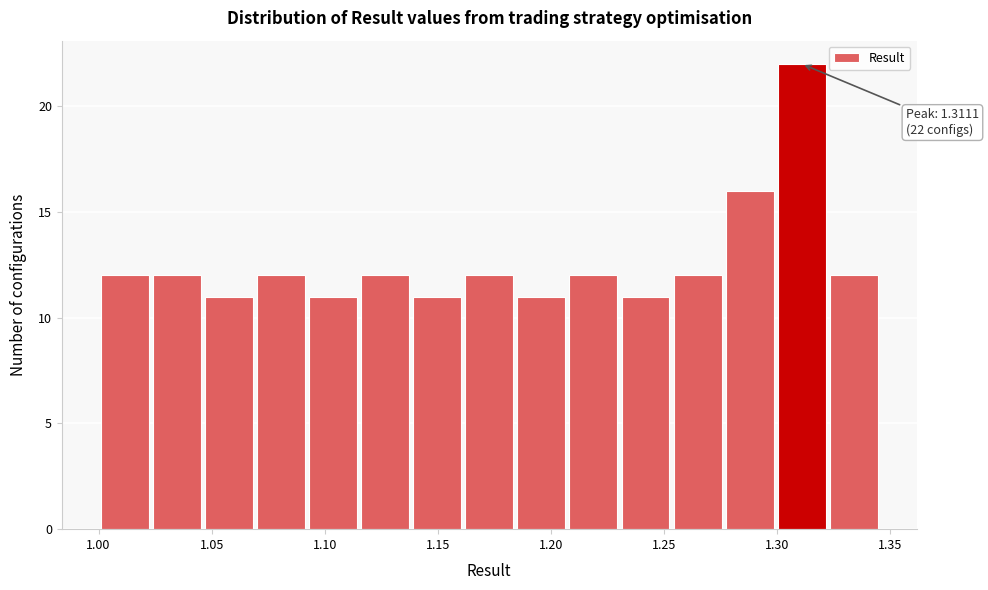

Which range on the x-axis has the tallest bar?

1.300 to 1.325